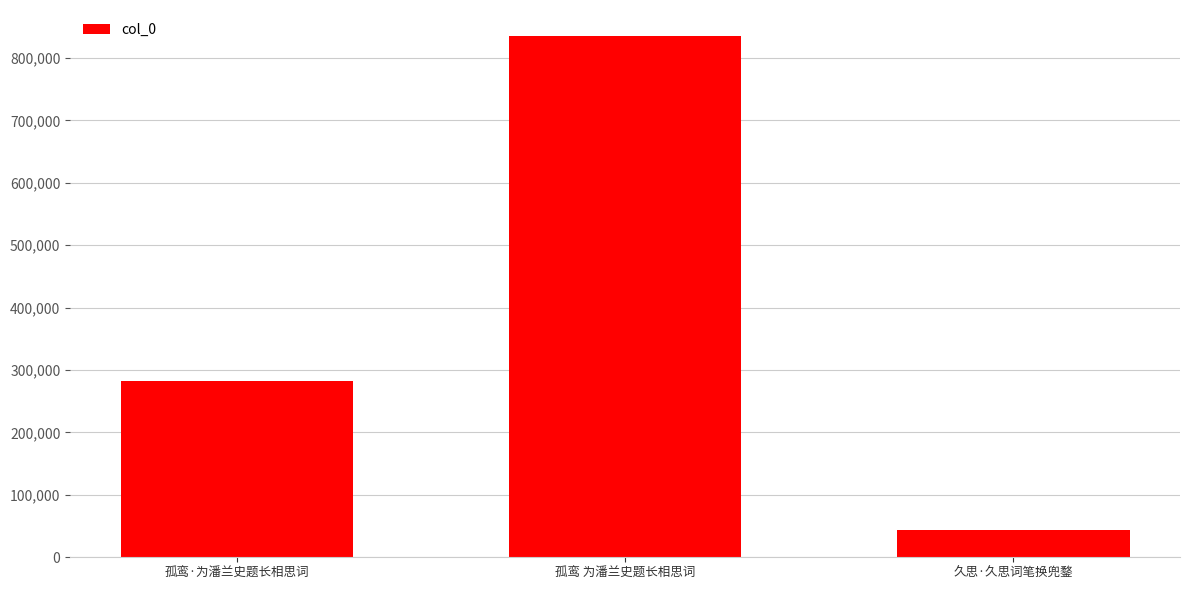

What is the ratio of the value at 久思·久思词笔换兜鍪 to the value at 孤鸾 为潘兰史题长相思词?

0.1